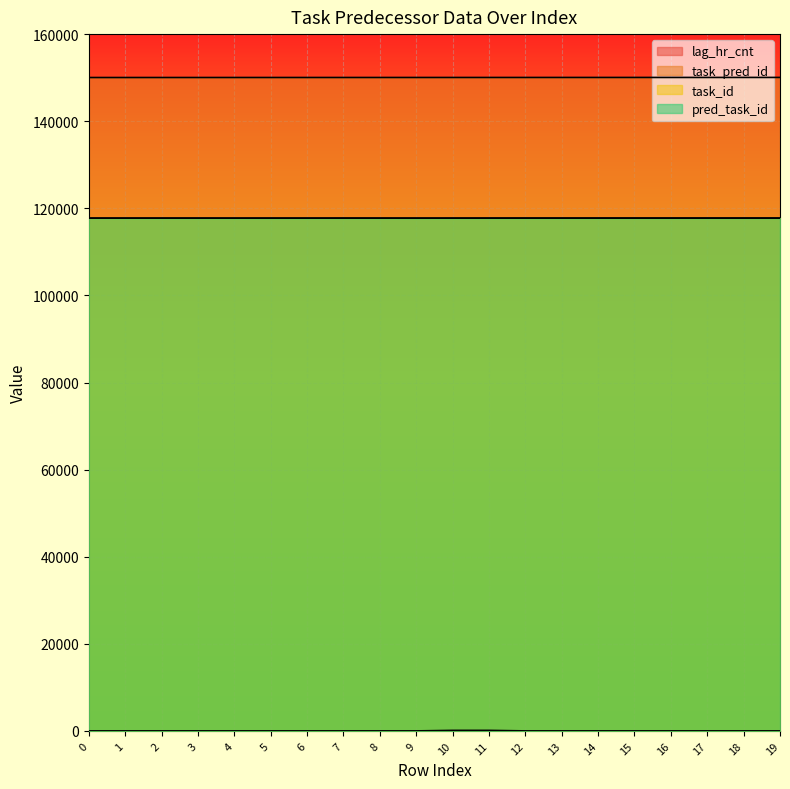

The value of task_id at 14 is 32627. True or false?

False